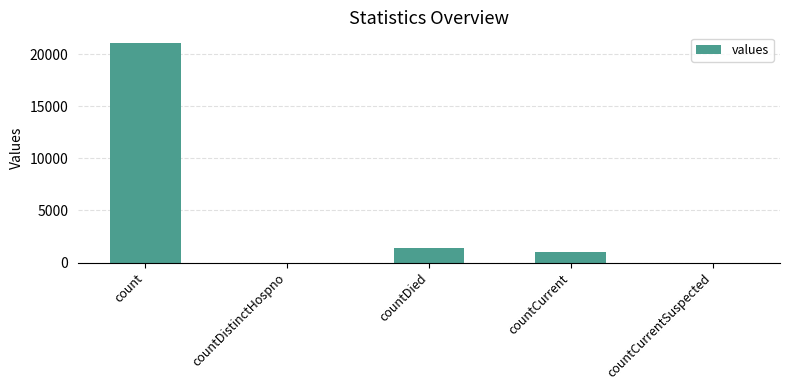

What is the sum of the values at countCurrentSuspected and count?

21050